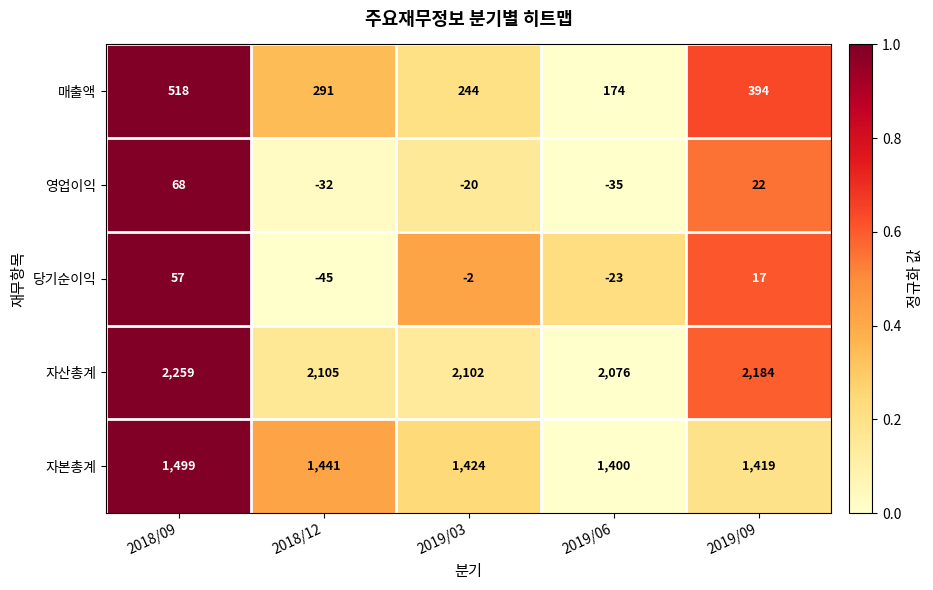

Which series has the widest spread of values?

매출액